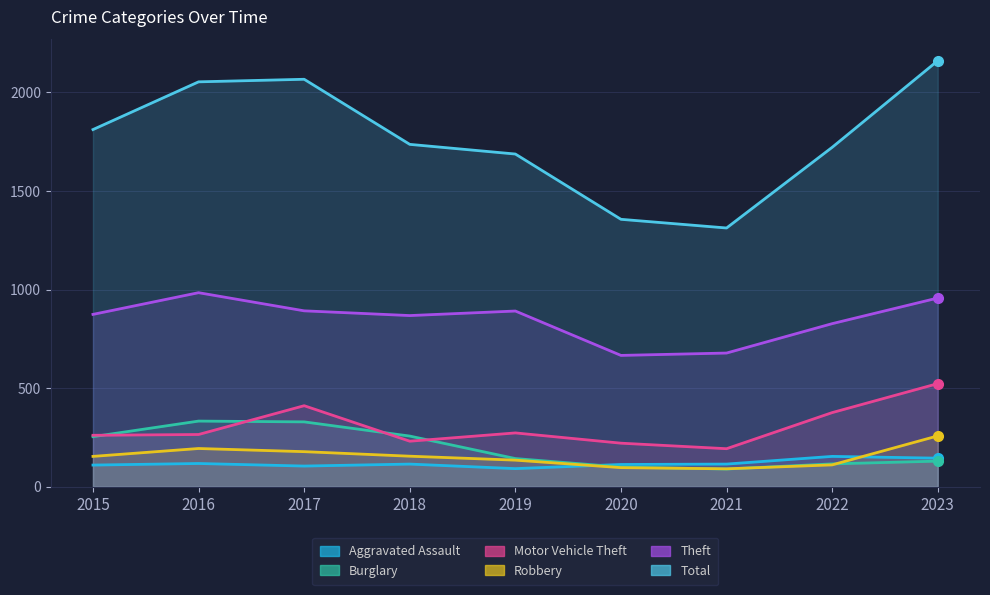

Is the value of Motor Vehicle Theft at 2019 greater than the value of Burglary at 2015?

Yes